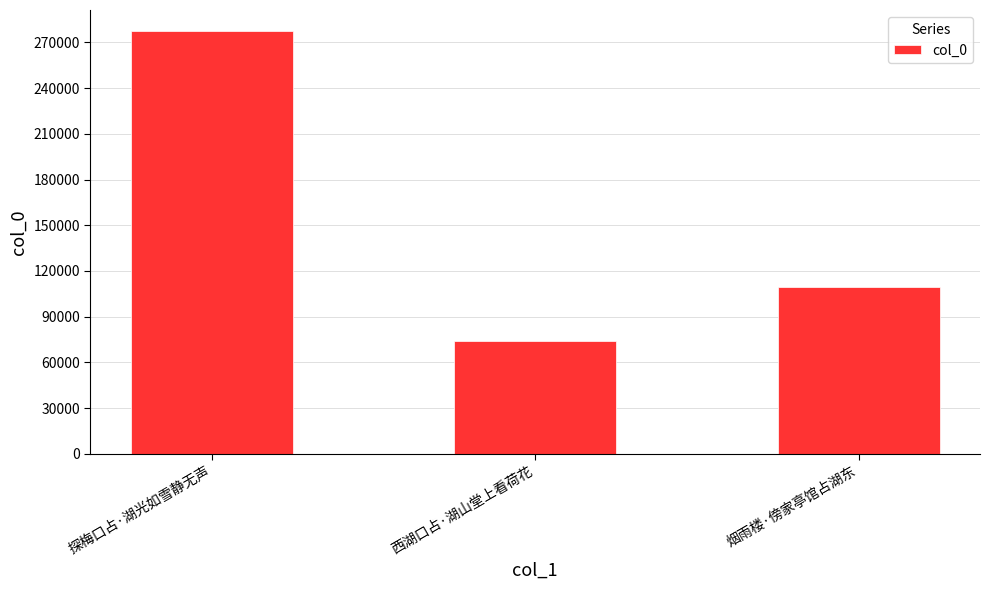

Reading left to right, list all the values displayed in this chart.

277465	73933	109774